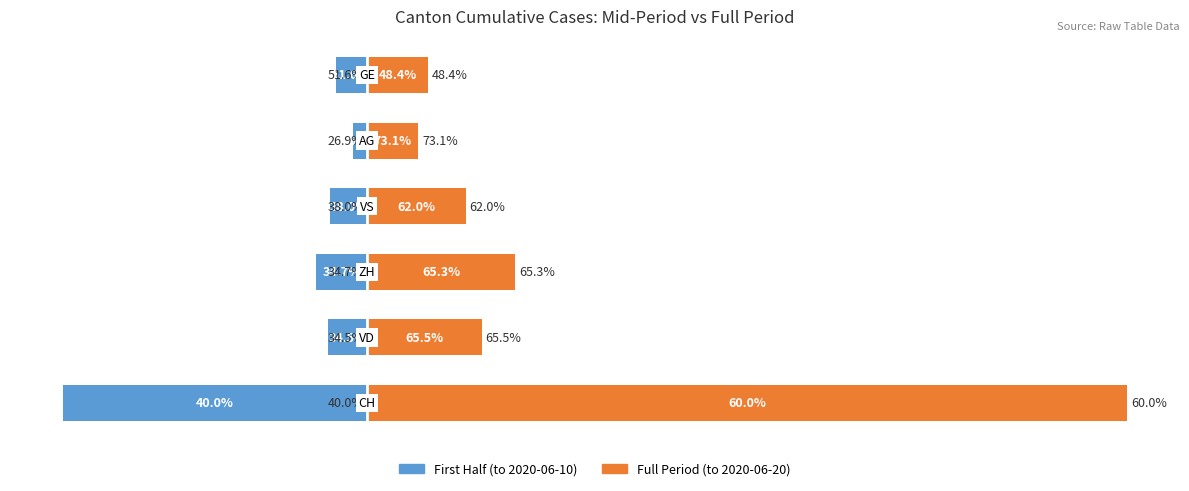

Reading left to right, list all the values displayed in this chart.

First Half (to 2020-06-10): −200=-154	−100=-20	0=-26	100=-19	200=-7	300=-16
Full Period (to 2020-06-20): −200=385	−100=58	0=75	100=50	200=26	300=31